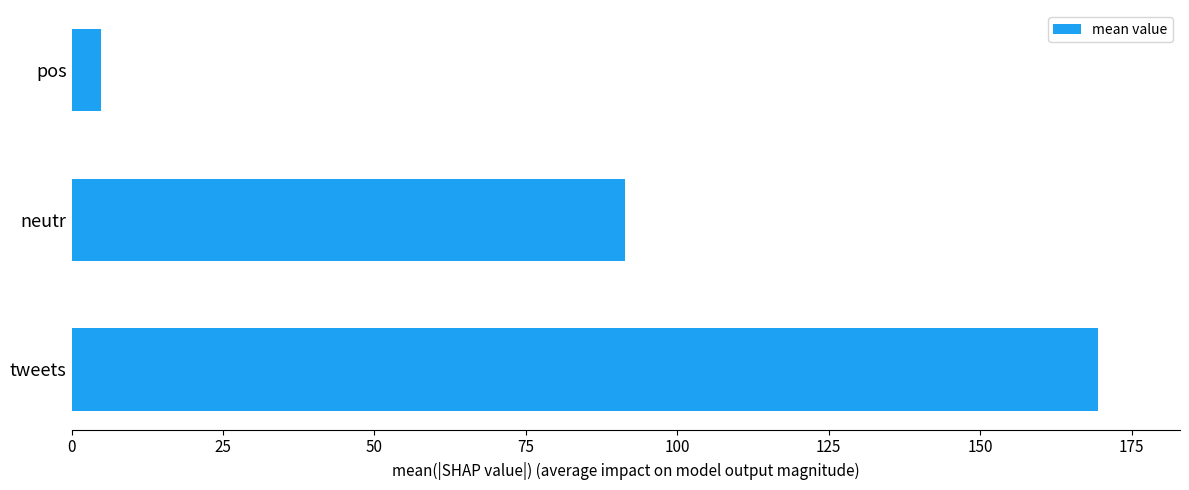

Are the bars grouped side by side (vs. stacked)?

No